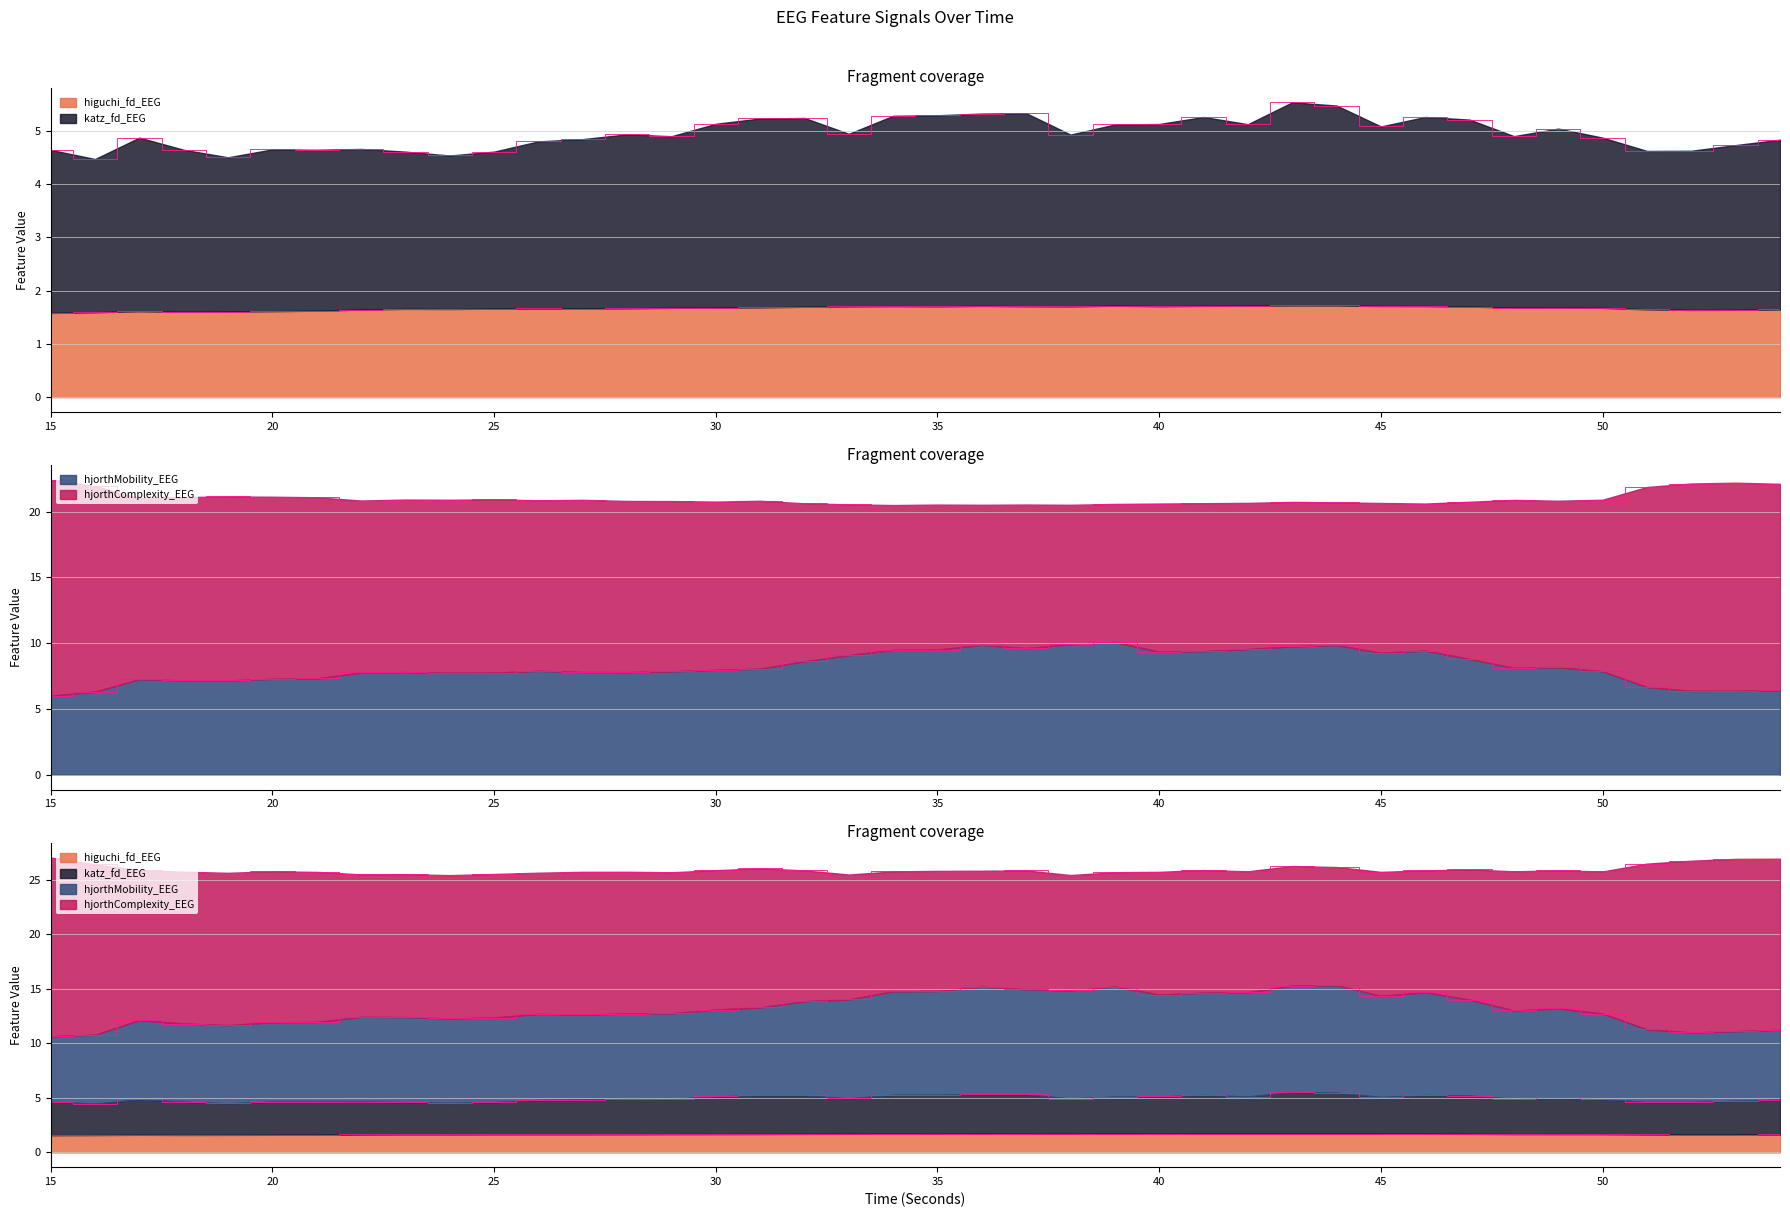

At which label does katz_fd_EEG reach its minimum?

16